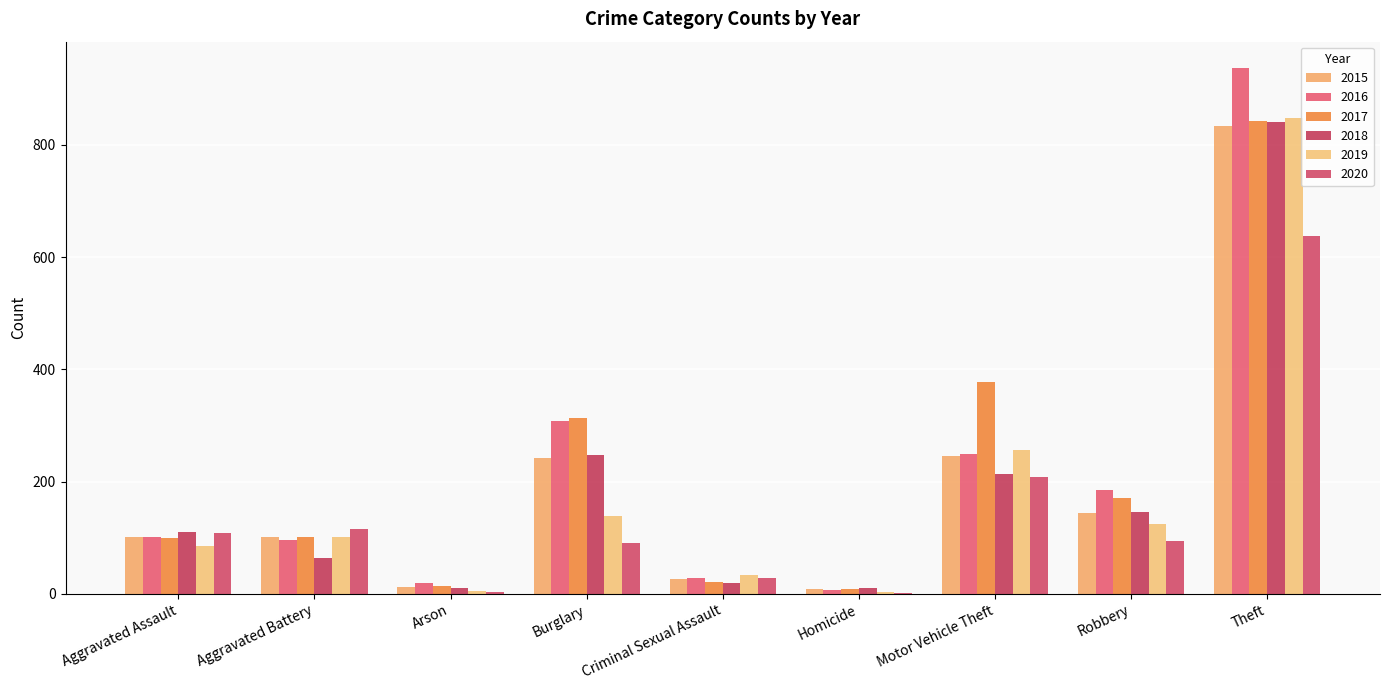

Between Criminal Sexual Assault and Motor Vehicle Theft, which series saw the biggest shift?

2017